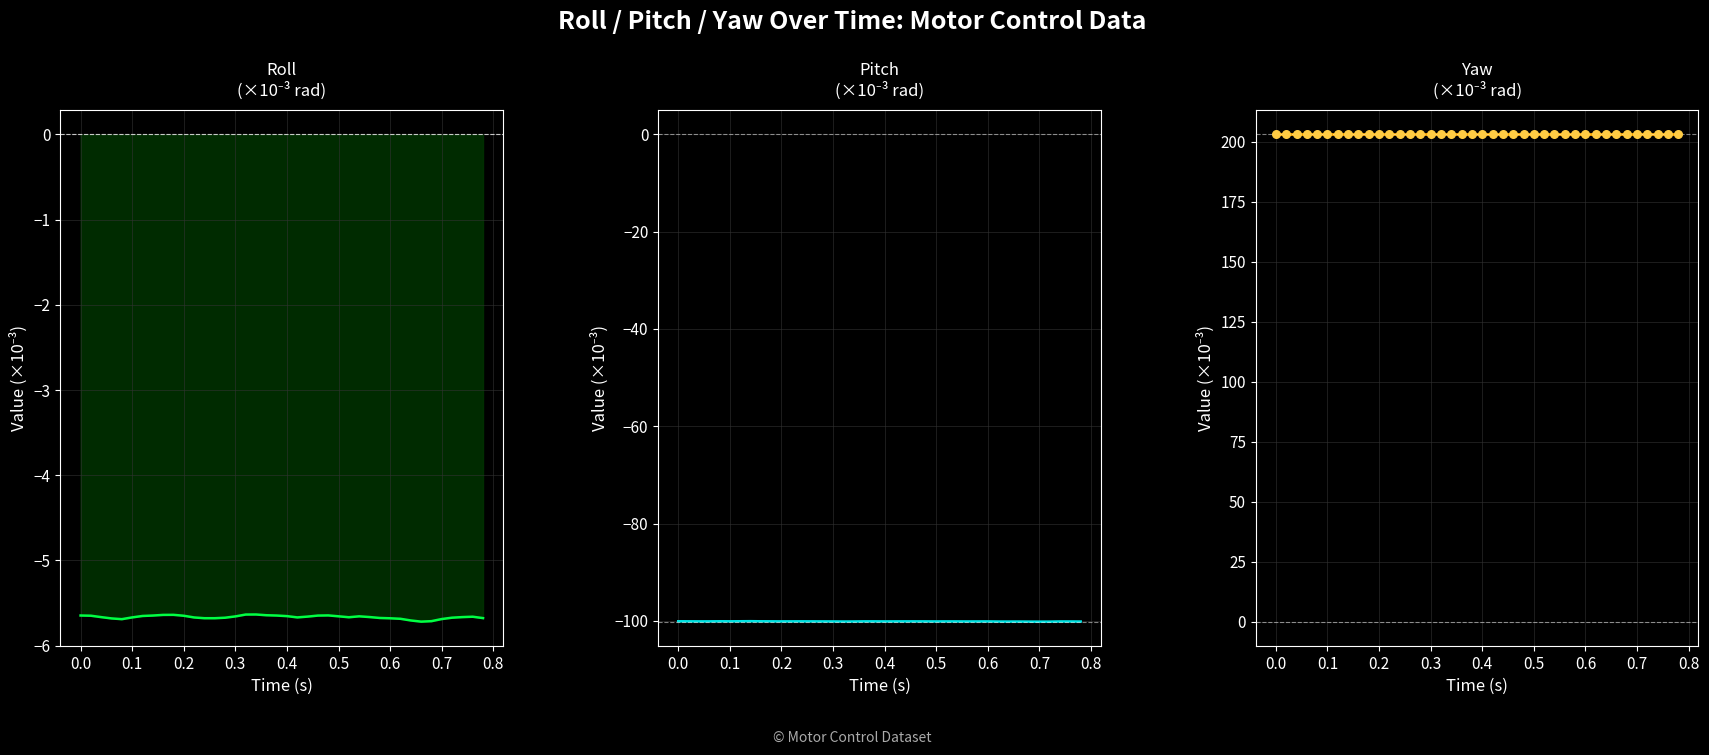

Is the value of pitch at 29 greater than the value of roll at 35?

No